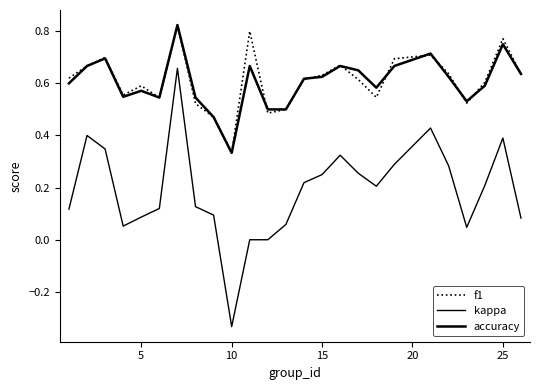

How many lines are shown in the chart?

3